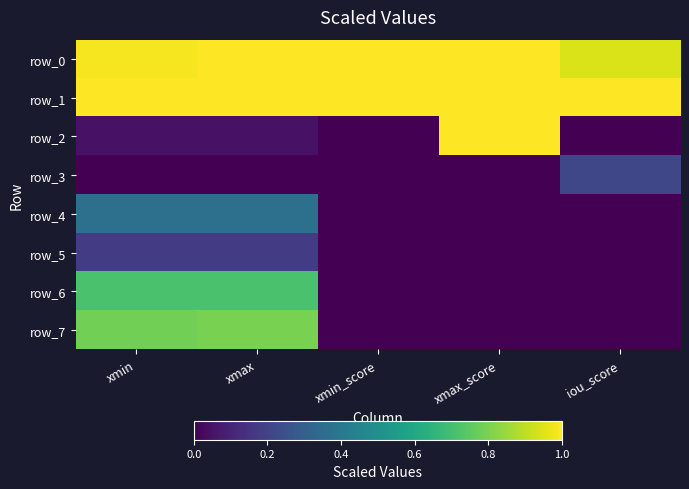

Is it true that row_6 equals -0.4 at xmin_score?

False